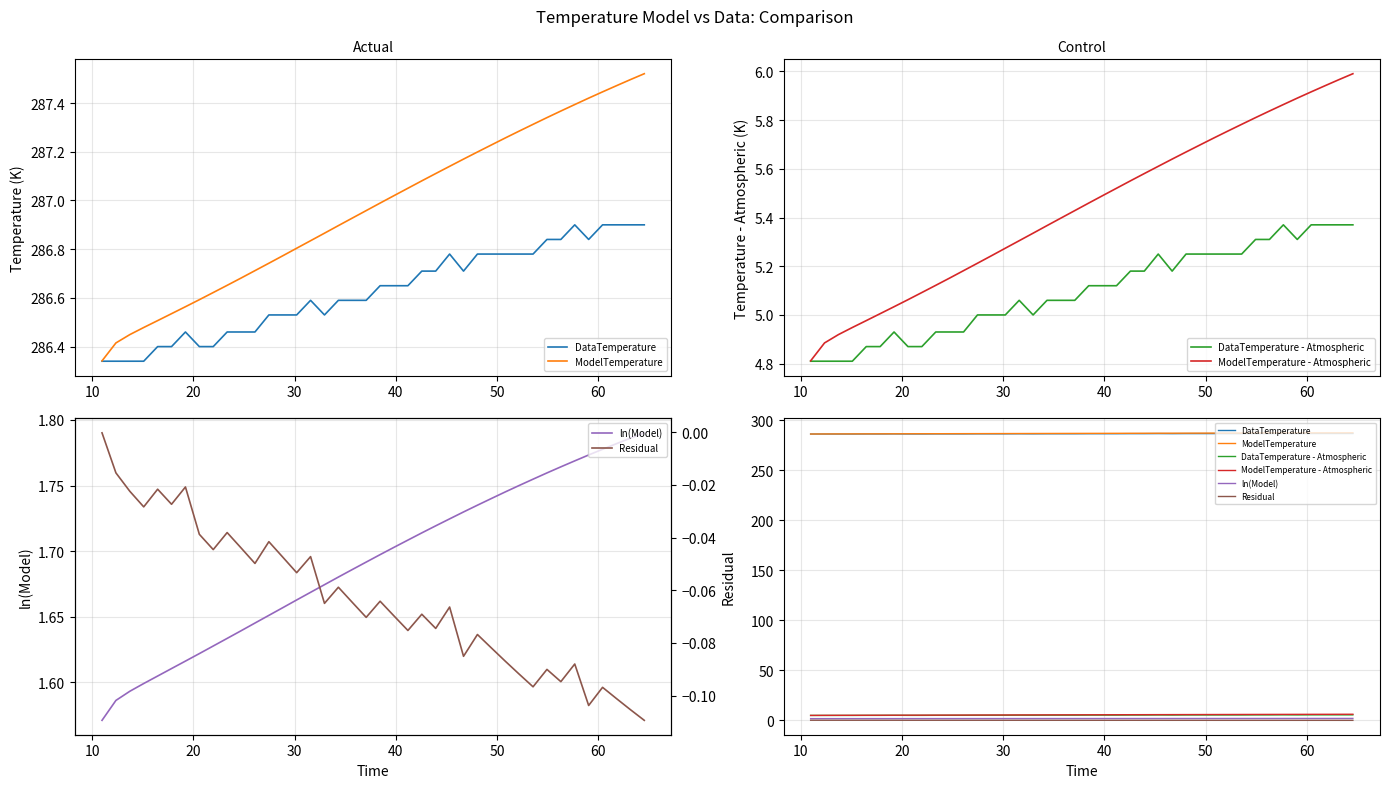

How many lines are shown in the chart?

6